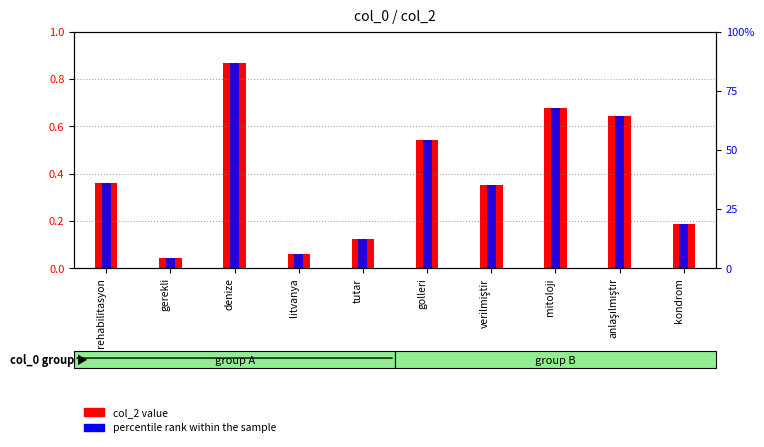

What is the sum of the col_2 value values at denize and gerekli?

0.9